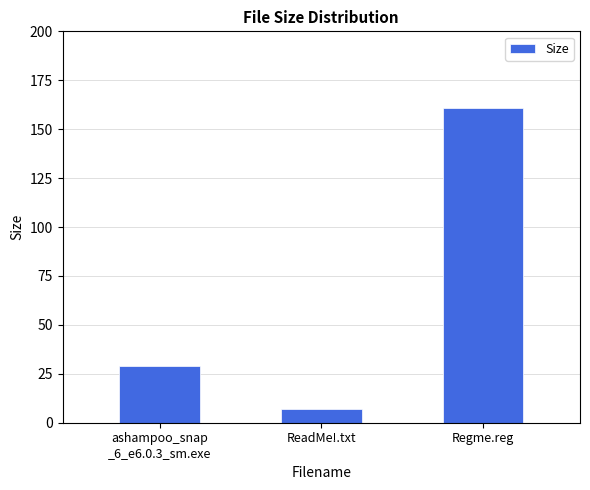

What is the minimum value shown in the chart?

6.9